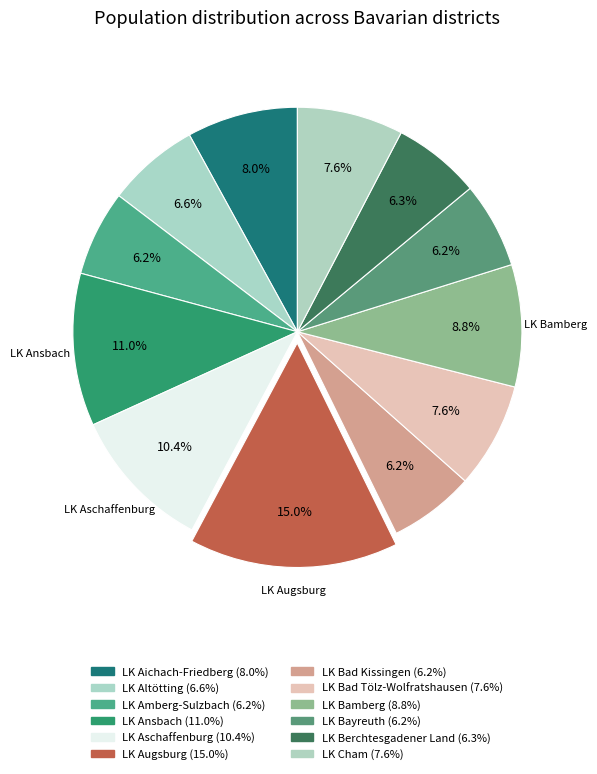

How many segments does this pie chart have?

12